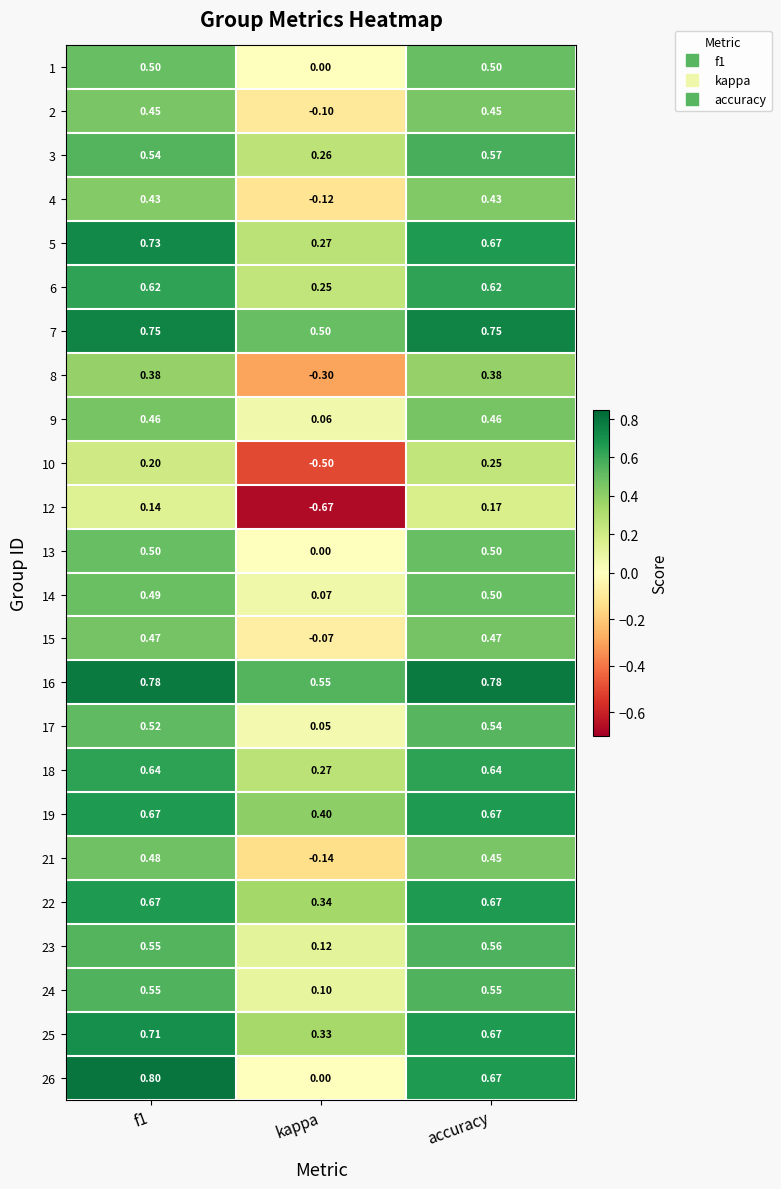

Where is 13 nearest to the value 0?

kappa